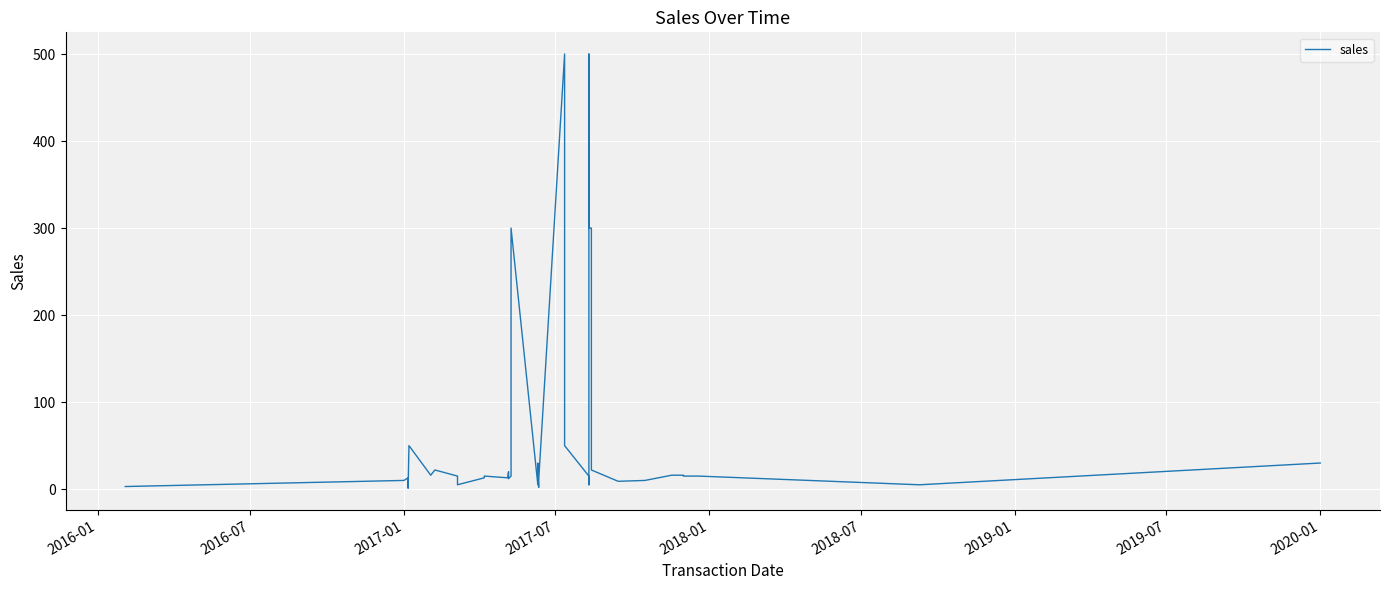

How many points are higher than both their immediate neighbors (excluding endpoints)?

9